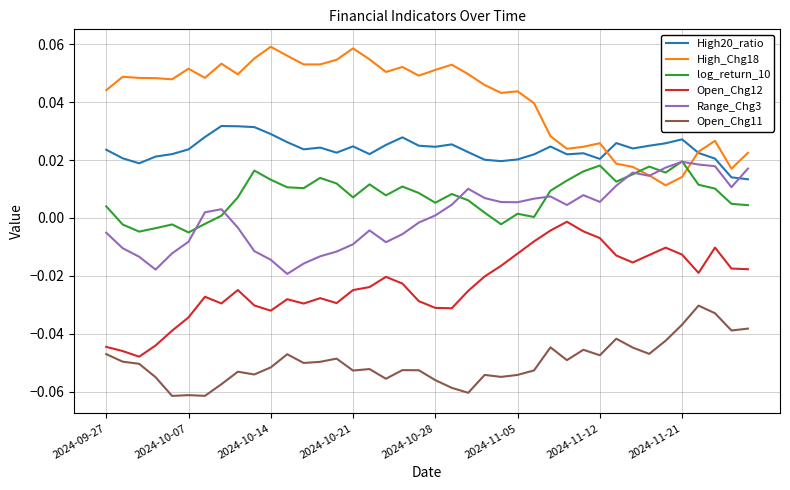

What are all the series names shown in the legend?

High20_ratio, High_Chg18, log_return_10, Open_Chg12, Range_Chg3, Open_Chg11